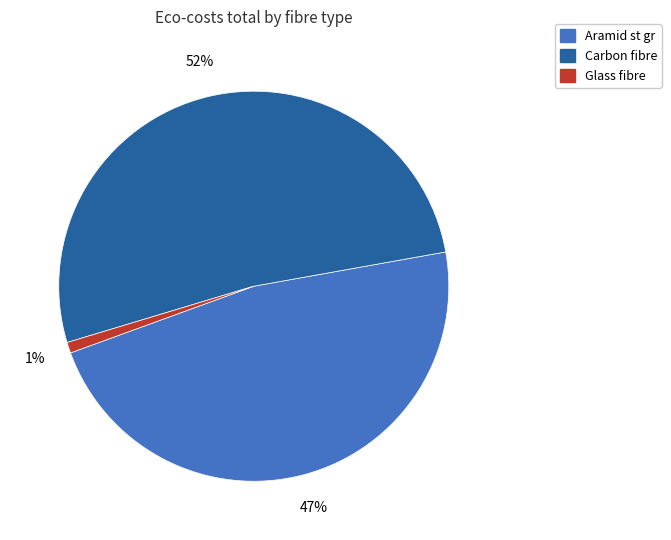

The Carbon fibre slice represents 52% of the pie. True or false?

True